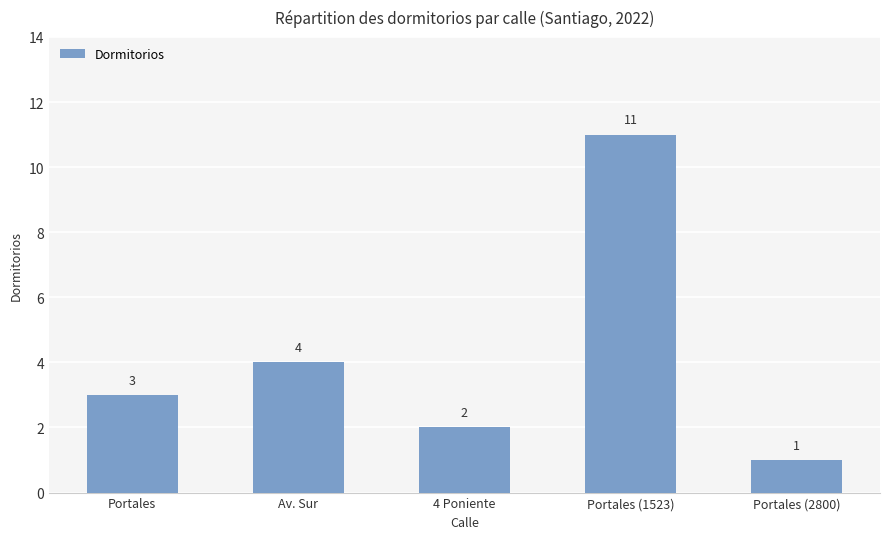

Are the bars horizontal?

No